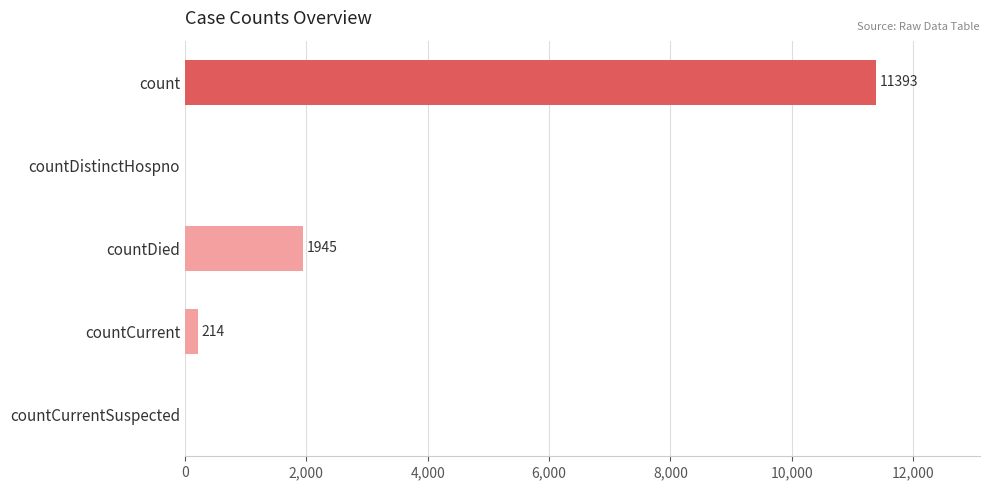

Are the bars horizontal?

Yes